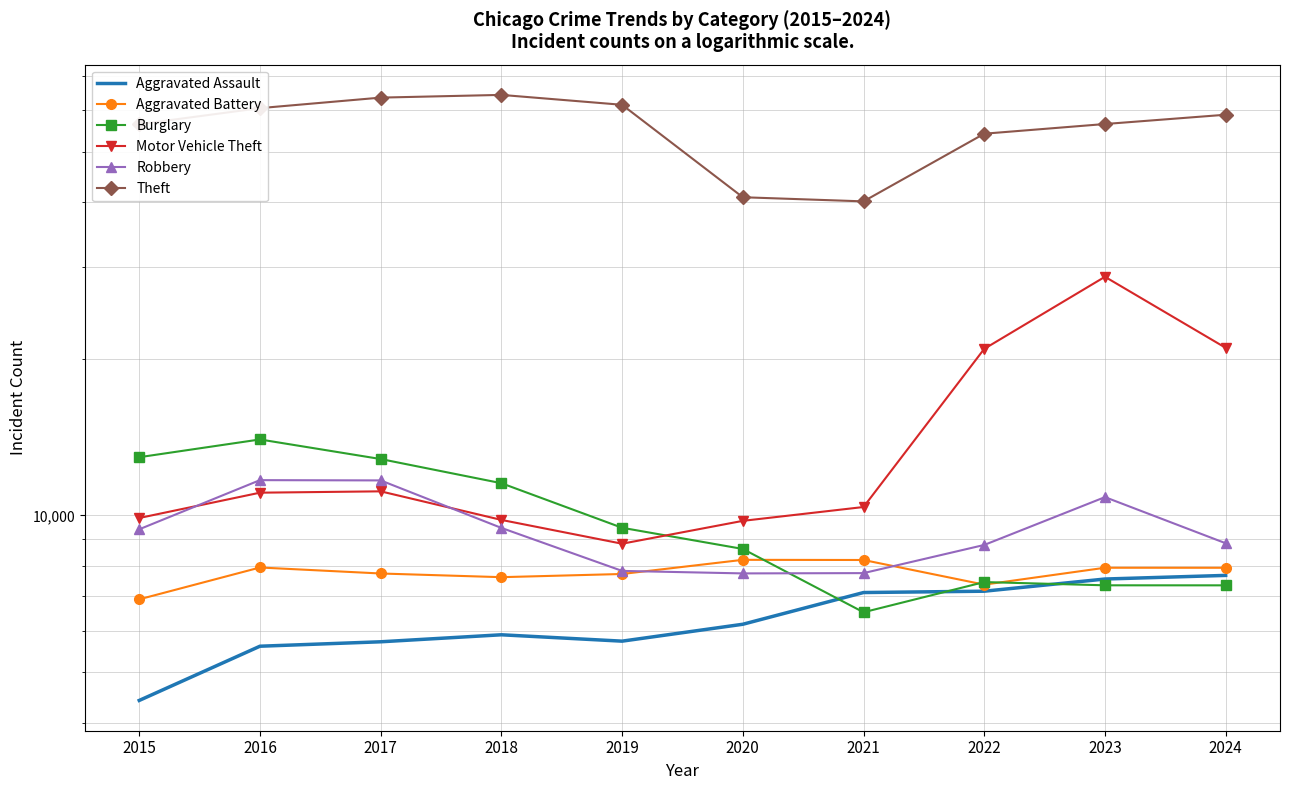

Rank the categories by Robbery value from highest to lowest.

2016, 2017, 2023, 2018, 2015, 2024, 2022, 2019, 2021, 2020